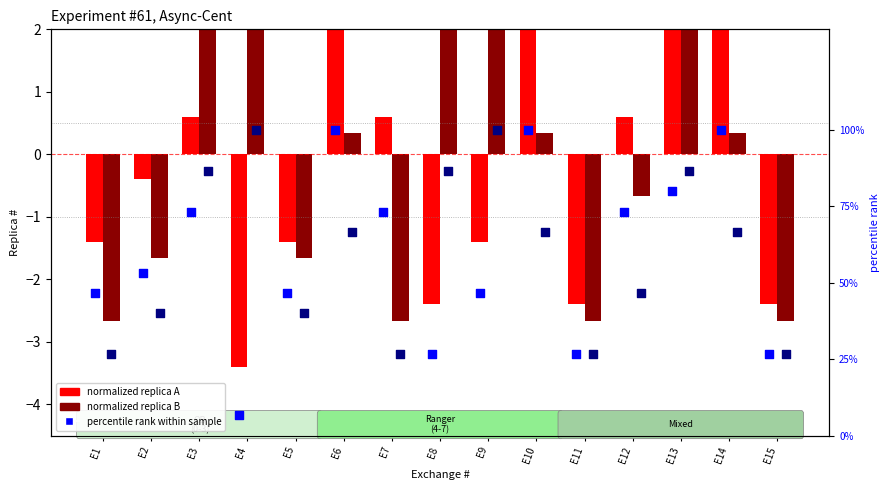

Which series has the largest total across all categories?

percentile rank (B)